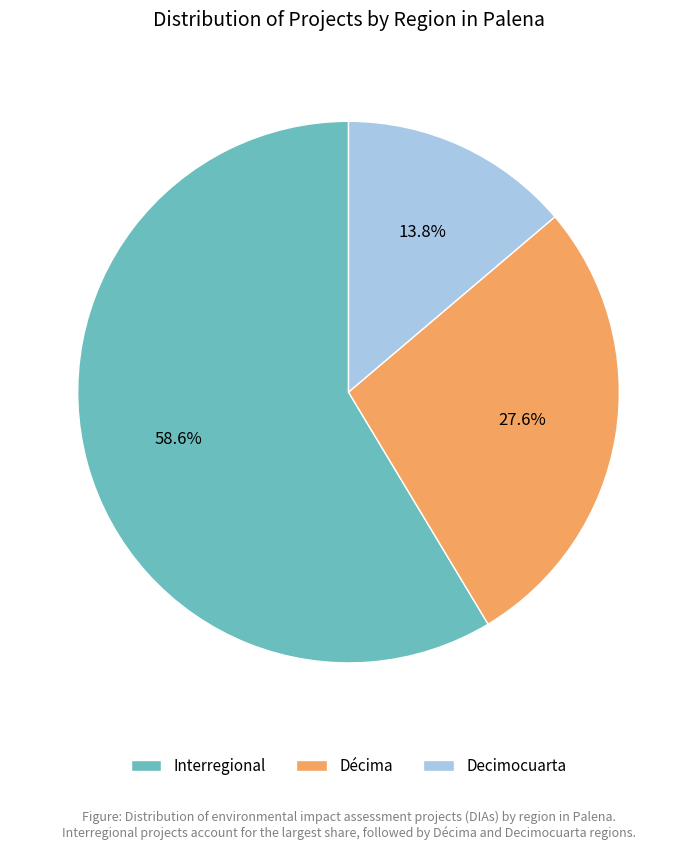

To the nearest percent, what is the difference between the largest and smallest slice percentages?

45%